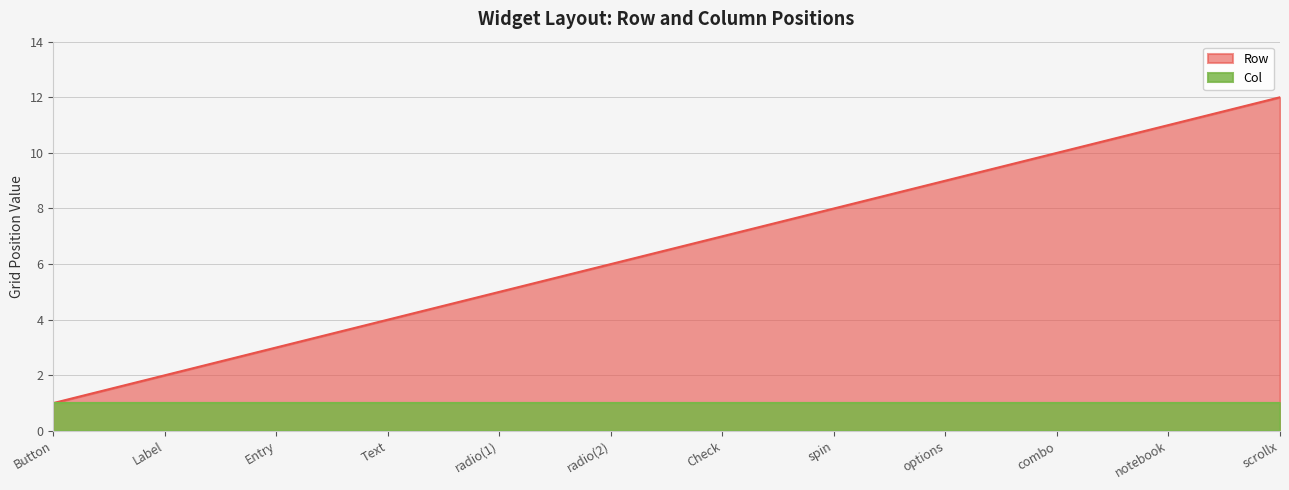

What is the minimum value shown in the chart?

1